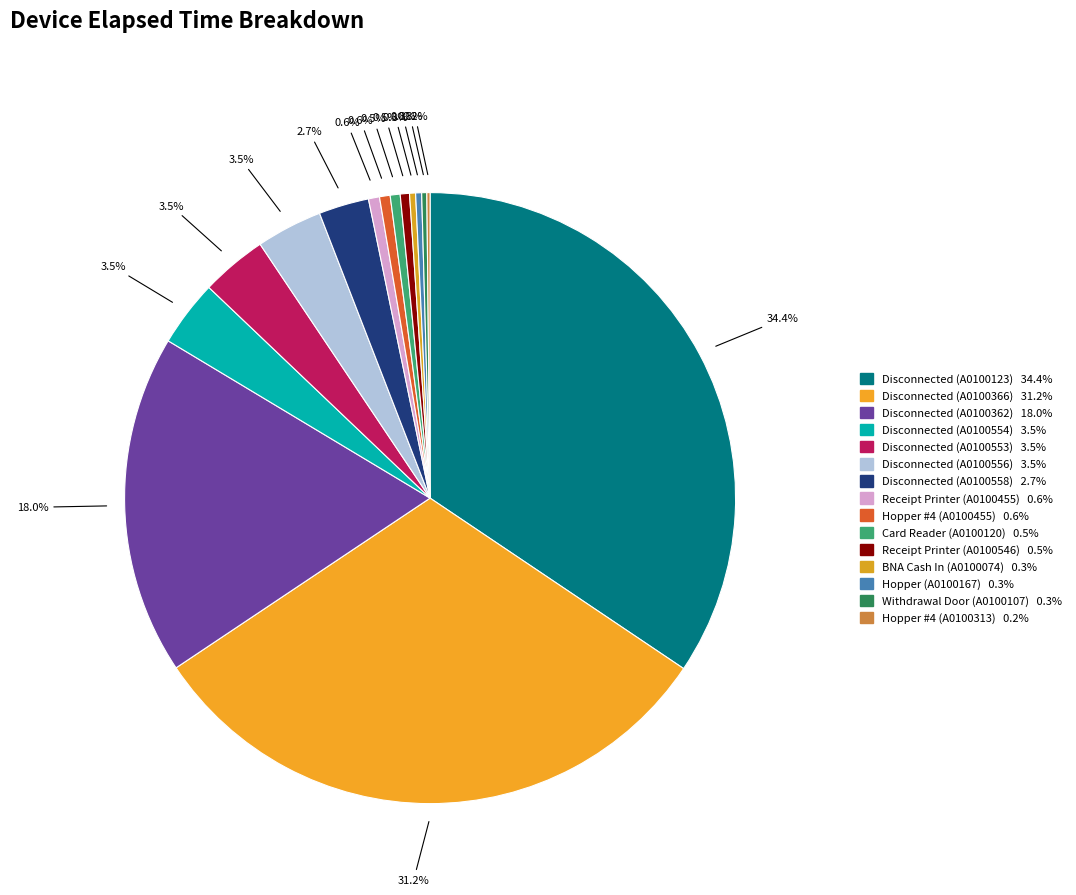

What is the largest slice in the pie chart?

Disconnected(A0100123)